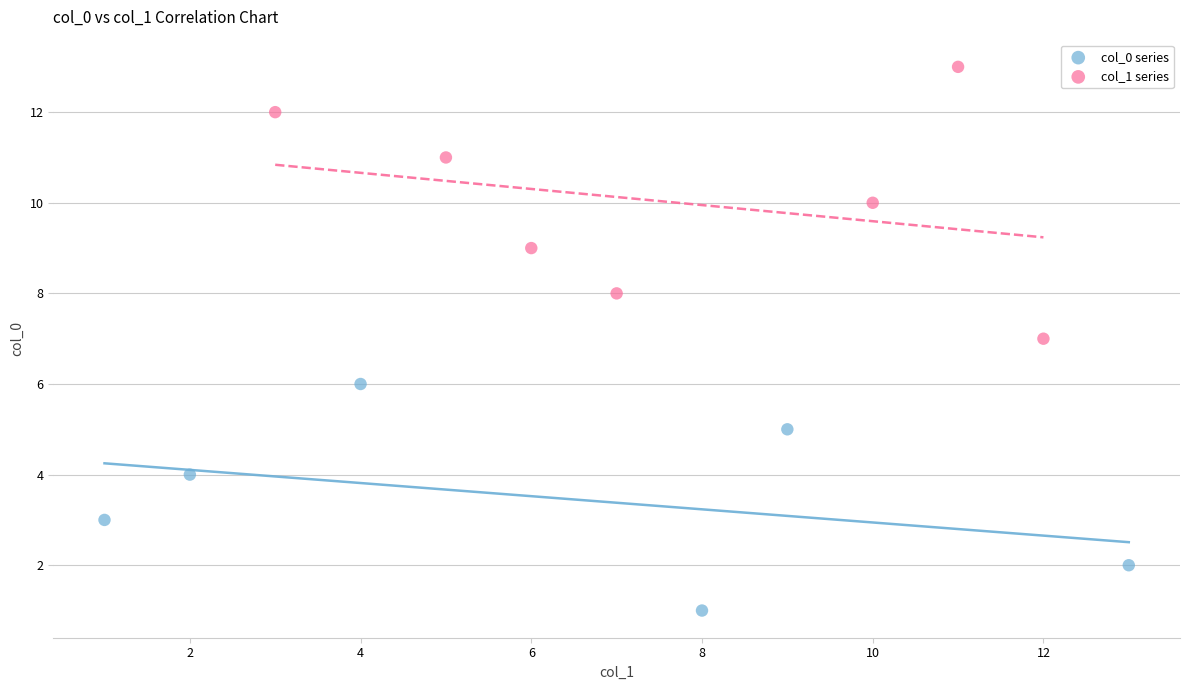

Which series reaches the minimum Y coordinate?

col_0 series